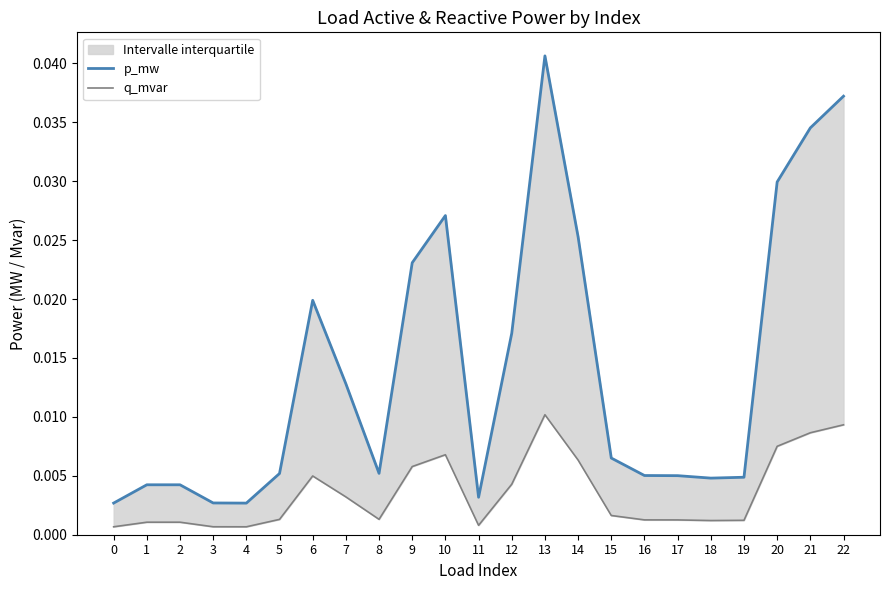

In q_mvar, how many points are higher than both neighbors (excluding endpoints)?

4